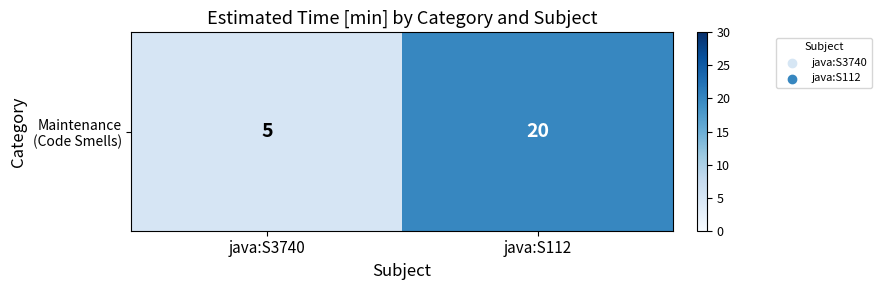

Is it true that the value at java:S112 is 9?

False